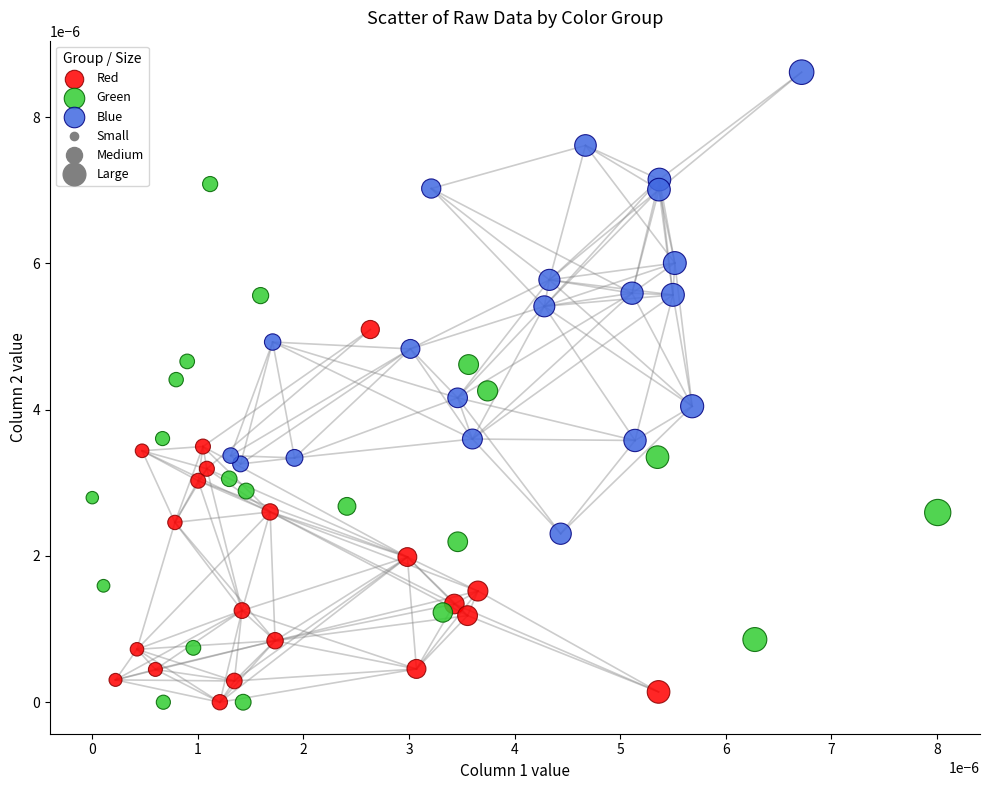

Which series reaches the maximum Y coordinate?

Blue